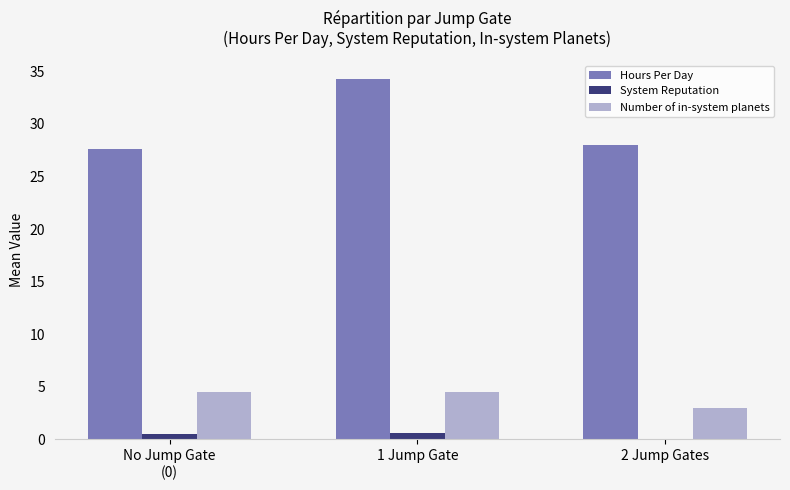

At which category is the sum across all series the highest?

1 Jump Gate